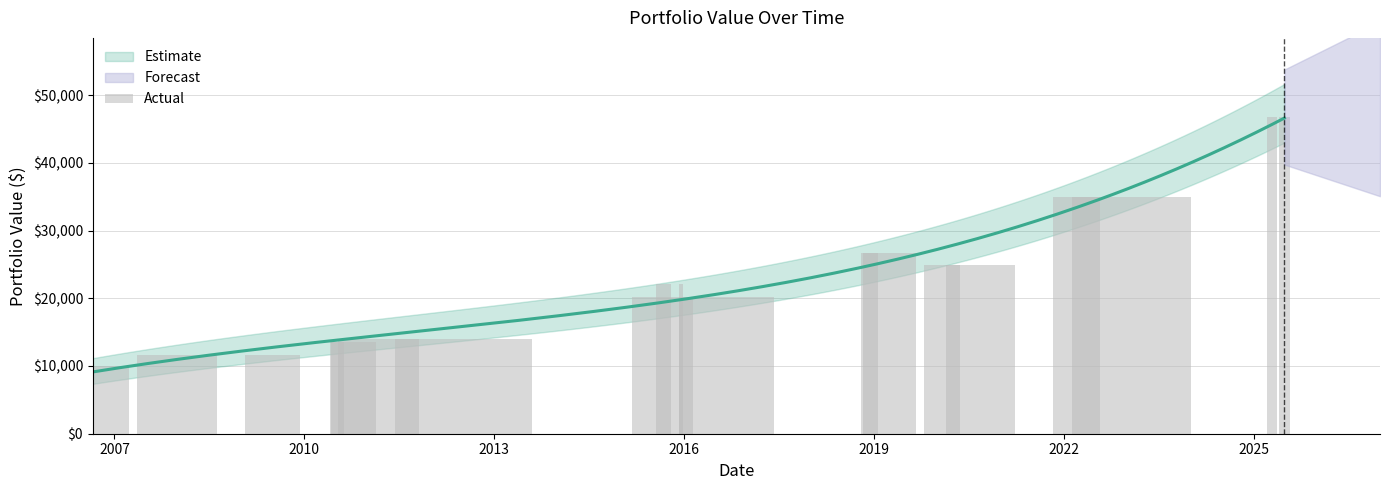

Reading left to right, extract all data points from this chart.

2006-08-29=10000.0	2007-12-28=11597.8	2009-06-29=11597.8	2010-07-07=13524.2	2010-10-13=13524.2	2011-08-17=13923.5	2012-01-23=13923.5	2015-09-03=22159.2	2015-12-16=22159.2	2016-01-15=20135.9	2016-04-20=20135.9	2018-12-12=26651.6	2019-03-26=26651.6	2020-03-31=24941.1	2020-07-06=24941.1	2022-03-16=34955.1	2023-01-26=34955.1	2025-04-16=46774.9	2025-06-27=46774.9